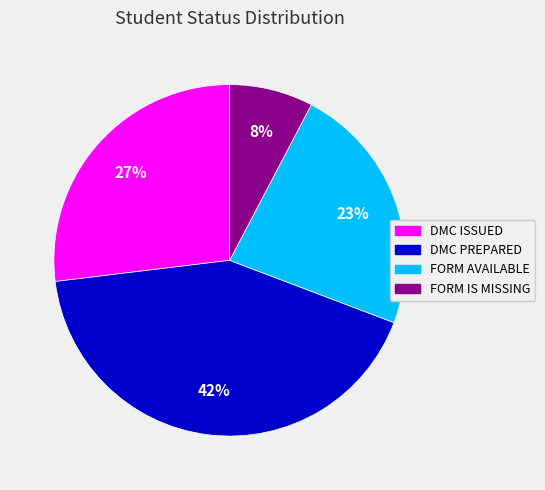

To the nearest percent, what is the average slice percentage?

25%